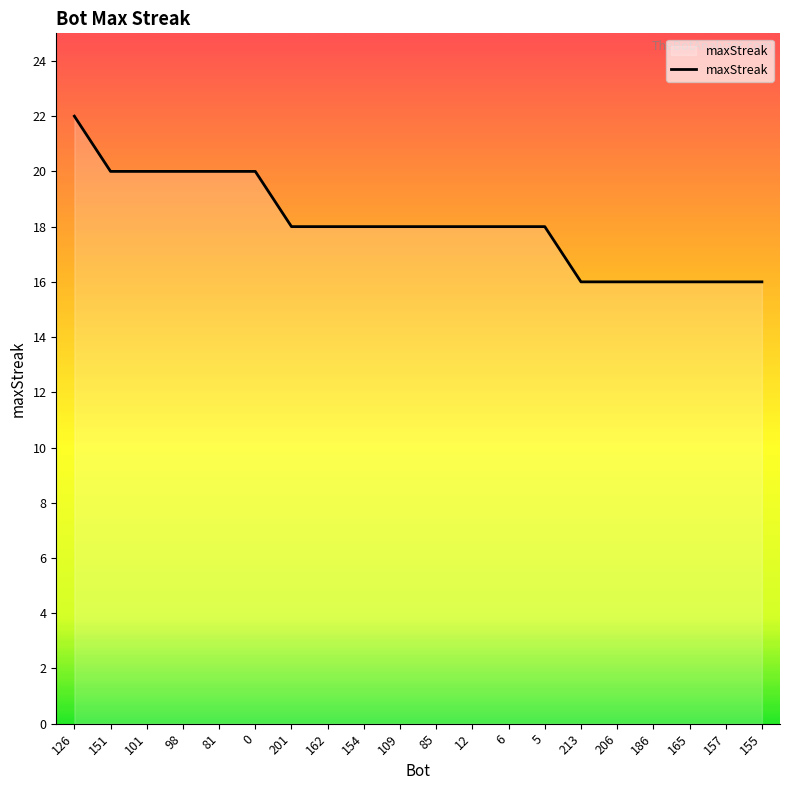

What position from the right is 157?

2